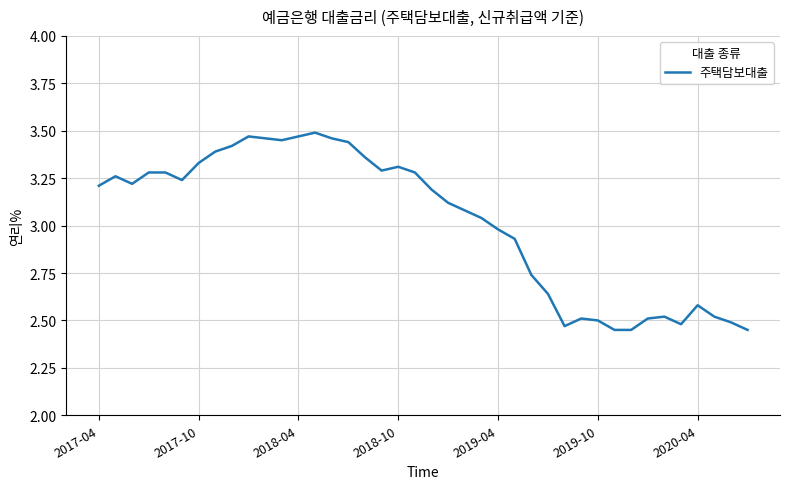

What is the difference between the maximum and minimum values?

1.0